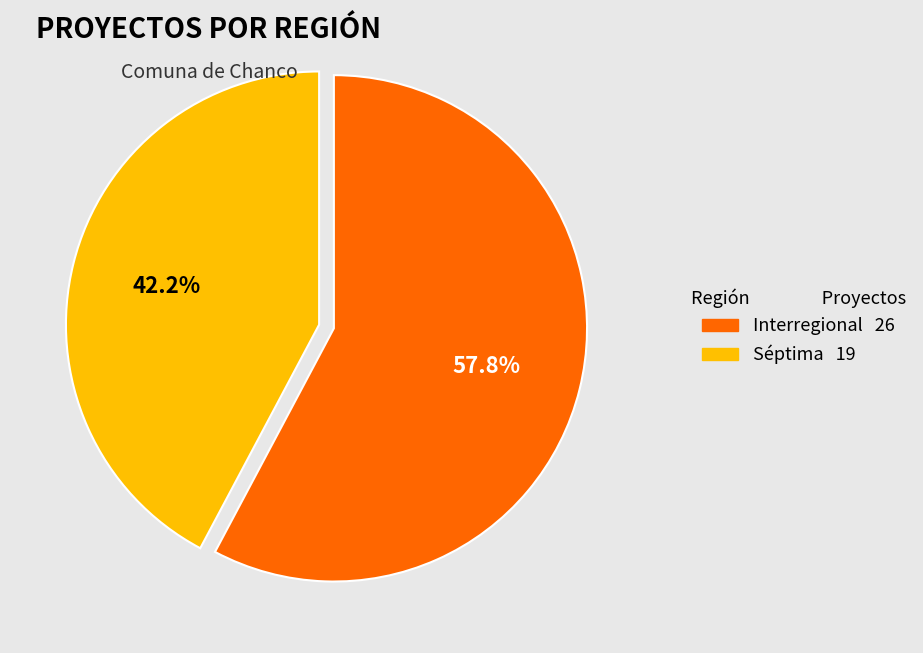

Combined, what portion of the pie is Interregional and Séptima?

100.0%